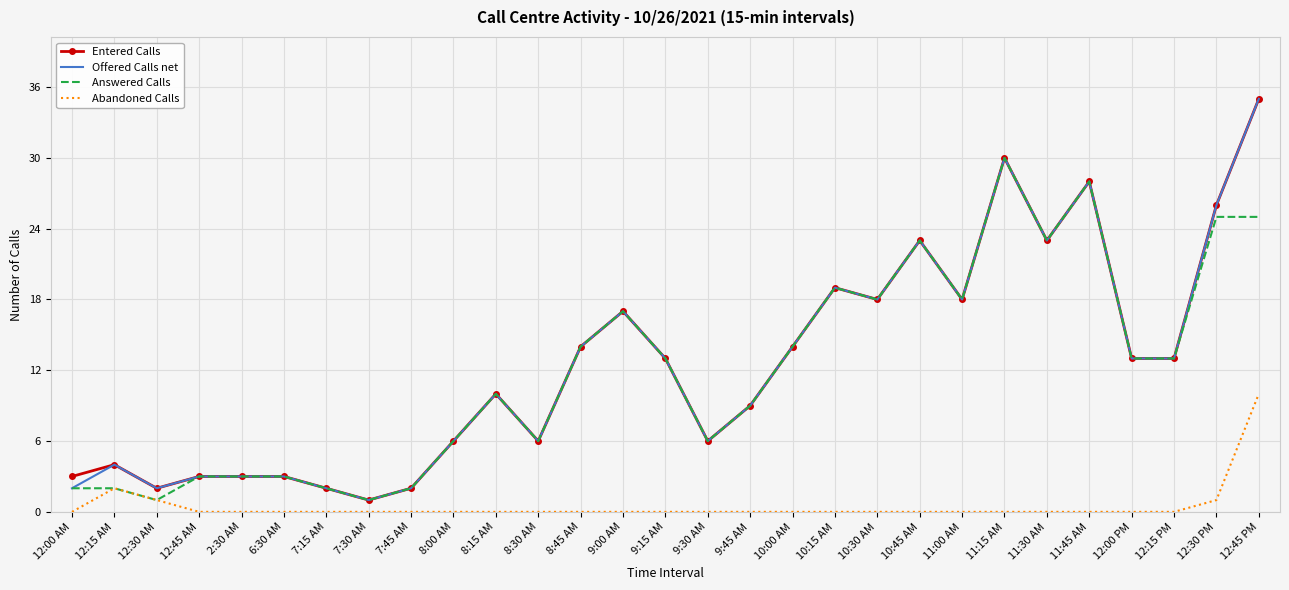

The value of Offered Calls net at 9:00 AM is 17. True or false?

True